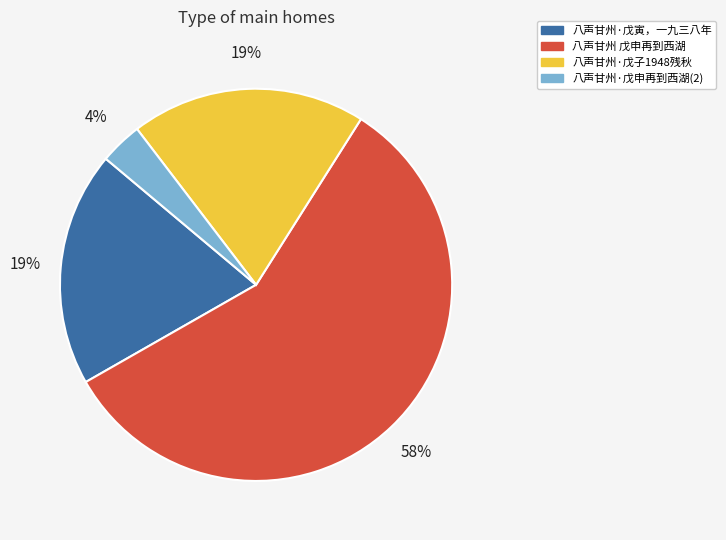

To the nearest percent, what is the average slice percentage?

25%